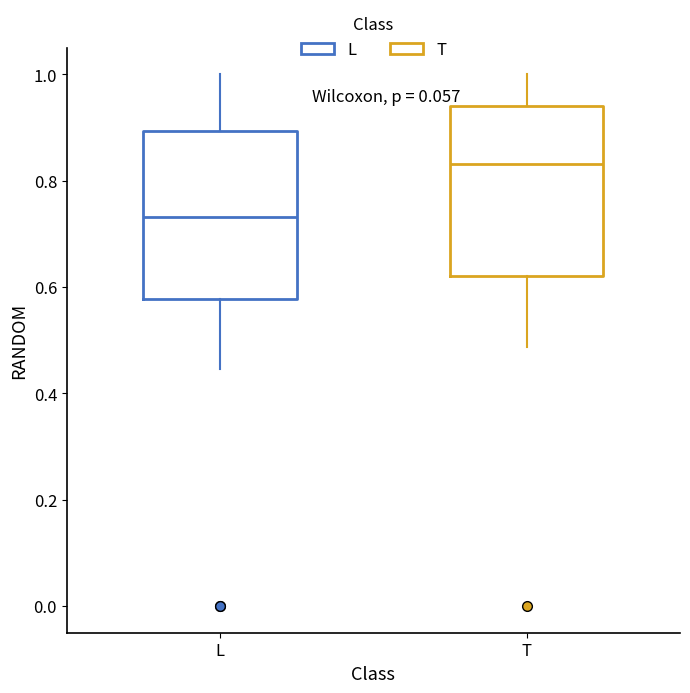

Reading left to right, read every box against the y-axis: the position of its median line, the range the box covers, and the ends of its whiskers. The values are not printed on the chart, so give them approximately, as read against the axis.

L: median 0.74, box 0.58 to 0.90, whiskers 0.44 to 1.00
T: median 0.84, box 0.62 to 0.94, whiskers 0.48 to 1.00